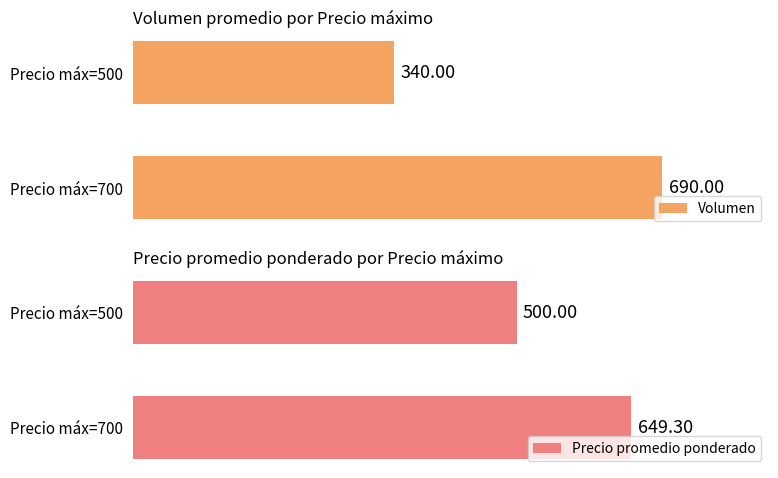

Reading left to right, transcribe all the data shown in this chart.

Volumen: 0=690.0	100=340.0
Precio promedio ponderado: 0=649.3	100=500.0